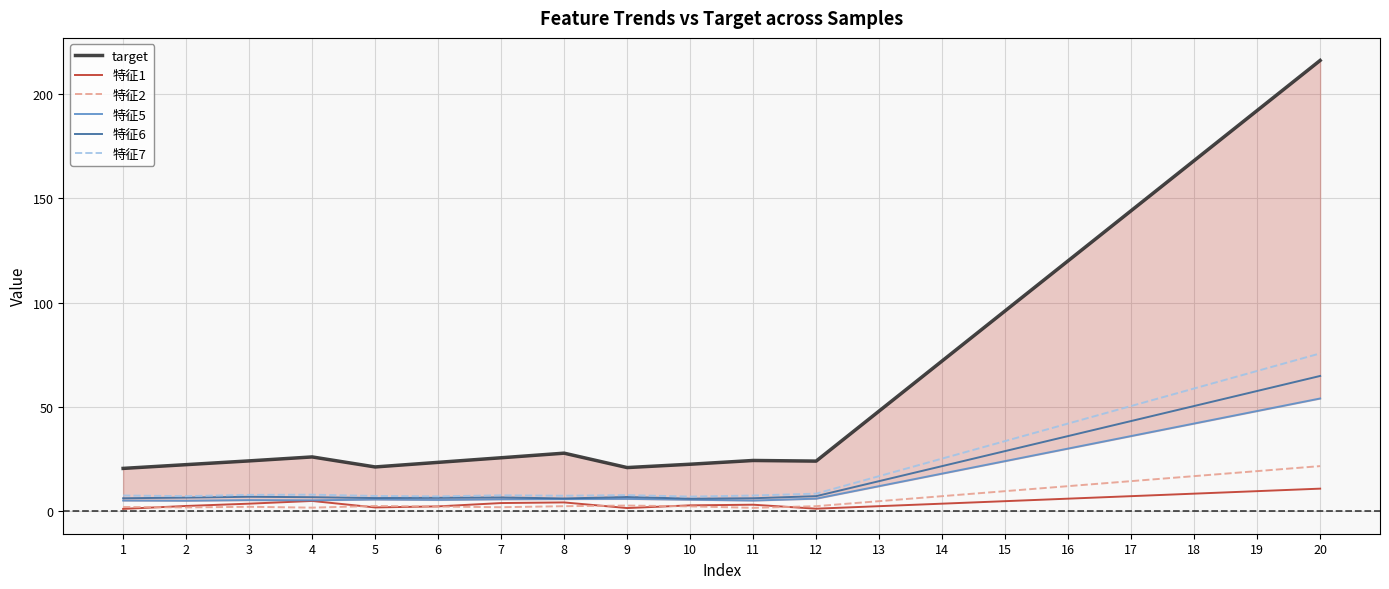

Reading left to right, transcribe all the data shown in this chart.

target: 1=20.5	2=22.3	3=24.1	4=26.0	5=21.2	6=23.4	7=25.6	8=27.8	9=20.9	10=22.5	11=24.3	12=24.0	13=48.0	14=72.0	15=96.0	16=120.0	17=144.0	18=168.0	19=192.0	20=216.0
特征1: 1=1.1	2=2.5	3=3.6	4=4.9	5=1.8	6=2.3	7=3.9	8=4.2	9=1.5	10=2.8	11=3.1	12=1.2	13=2.4	14=3.6	15=4.8	16=6.0	17=7.2	18=8.4	19=9.6	20=10.8
特征2: 1=2.0	2=1.8	3=2.1	4=1.7	5=2.5	6=2.2	7=1.9	8=2.4	9=2.7	10=2.3	11=1.6	12=2.4	13=4.8	14=7.2	15=9.6	16=12.0	17=14.4	18=16.8	19=19.2	20=21.6
特征5: 1=5.1	2=5.0	3=5.3	4=5.2	5=5.6	6=5.4	7=5.7	8=5.8	9=5.9	10=5.5	11=5.1	12=6.0	13=12.0	14=18.0	15=24.0	16=30.0	17=36.0	18=42.0	19=48.0	20=54.0
特征6: 1=6.2	2=6.5	3=6.9	4=6.7	5=6.3	6=6.4	7=6.6	8=6.1	9=6.8	10=6.0	11=6.2	12=7.2	13=14.4	14=21.6	15=28.8	16=36.0	17=43.2	18=50.4	19=57.6	20=64.8
特征7: 1=7.5	2=7.2	3=7.8	4=7.9	5=7.3	6=7.1	7=7.6	8=7.4	9=7.7	10=7.0	11=7.5	12=8.4	13=16.8	14=25.2	15=33.6	16=42.0	17=50.4	18=58.8	19=67.2	20=75.6